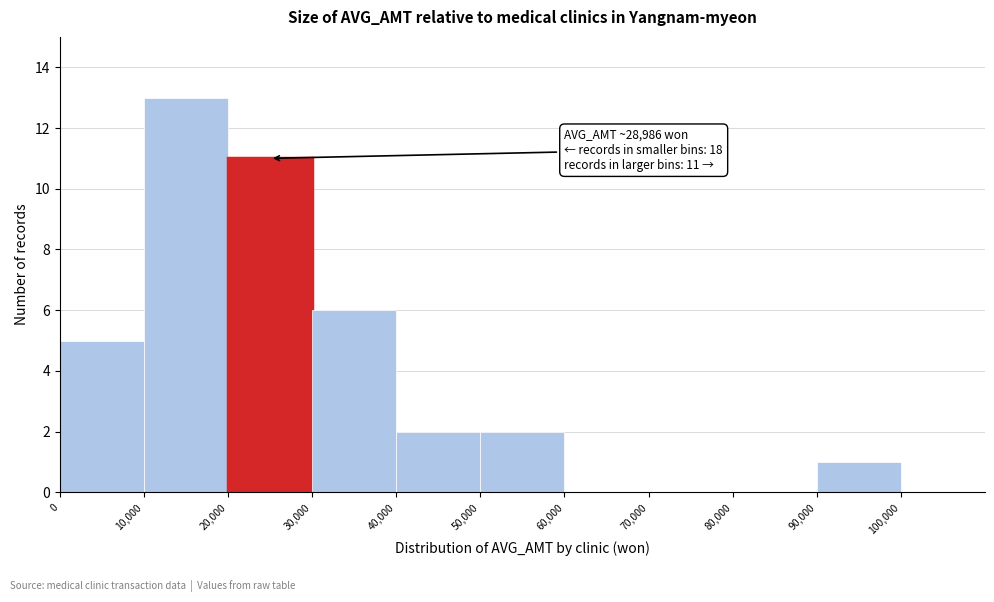

Which range on the x-axis has the tallest bar?

10000 to 20000